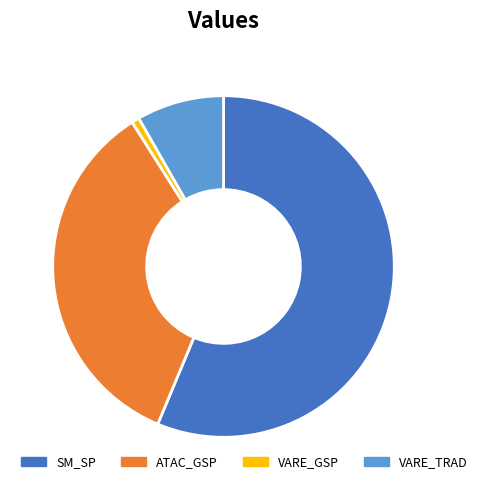

The ATAC_GSP slice represents 11% of the pie. True or false?

False